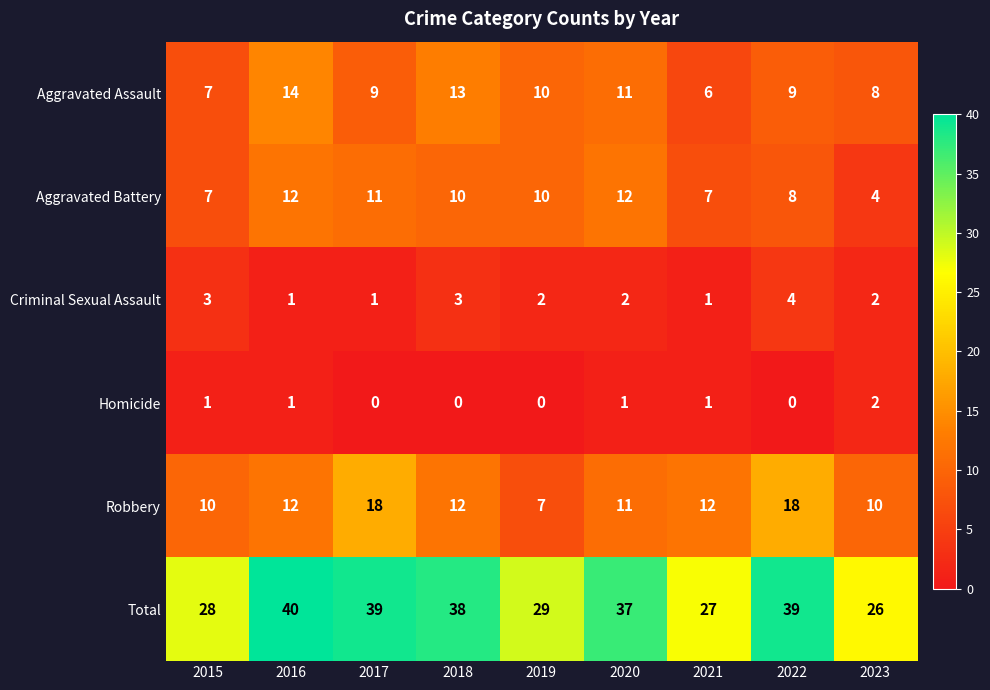

At 2018, list the series in order from smallest to largest.

Homicide, Criminal Sexual Assault, Aggravated Battery, Robbery, Aggravated Assault, Total